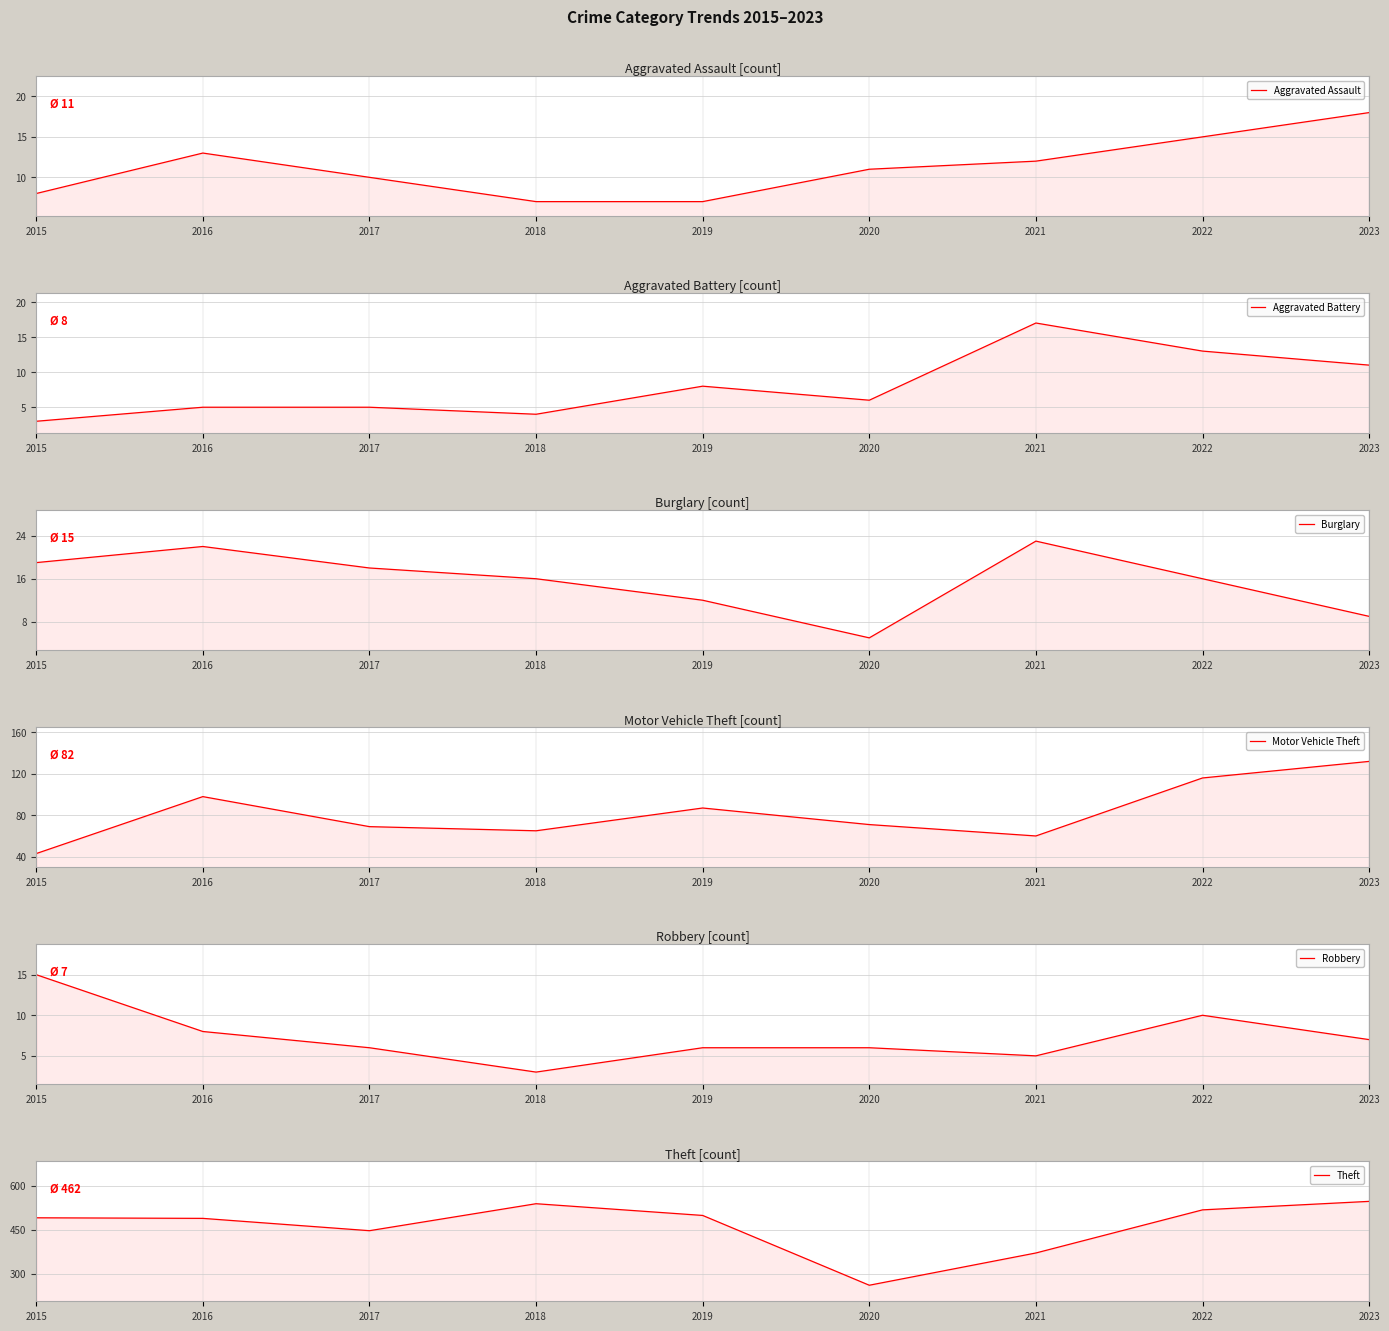

How many data points in Aggravated Assault are less than 11?

4